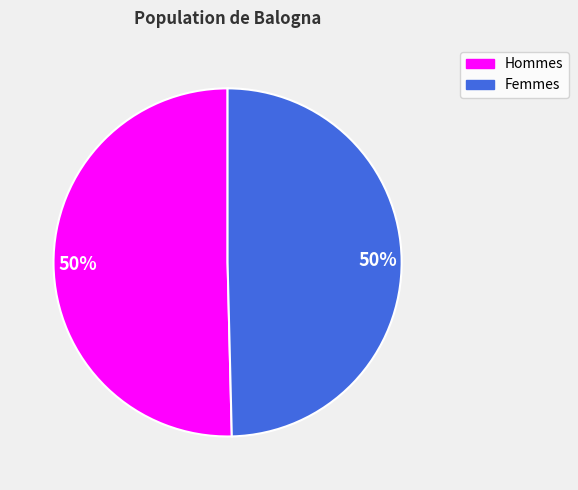

To the nearest percent, what is the average slice percentage?

50%